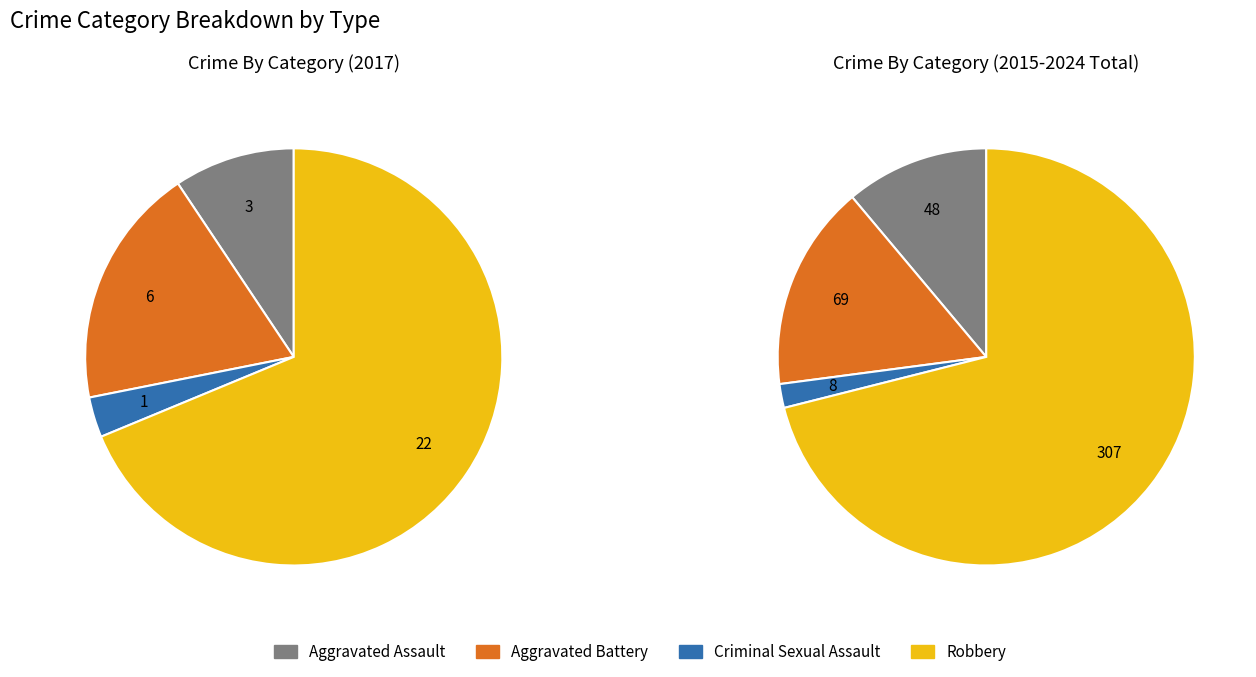

To the nearest percent, what is the average slice percentage?

25%